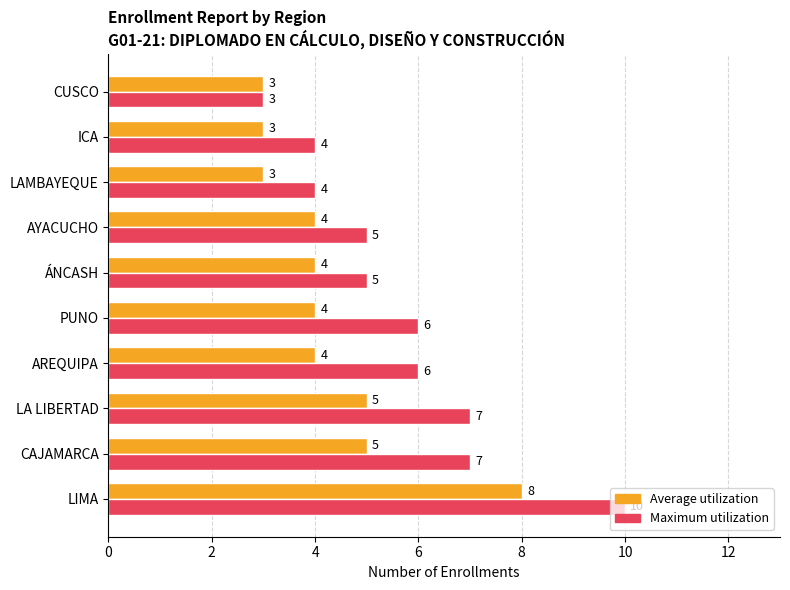

List the series in order of their peak value, highest first.

Maximum utilization, Average utilization